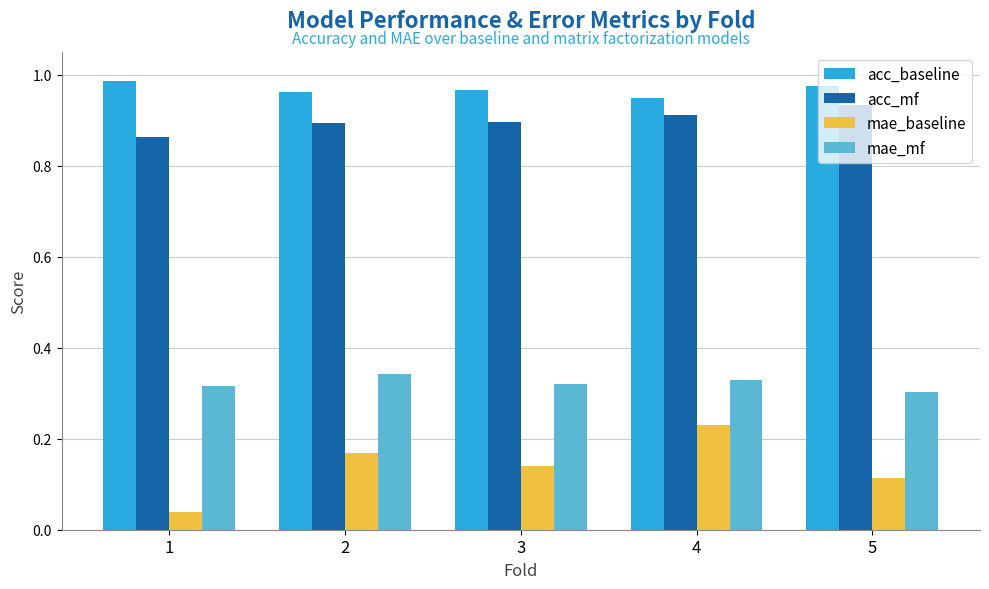

Which series has the largest range (max minus min)?

mae_baseline